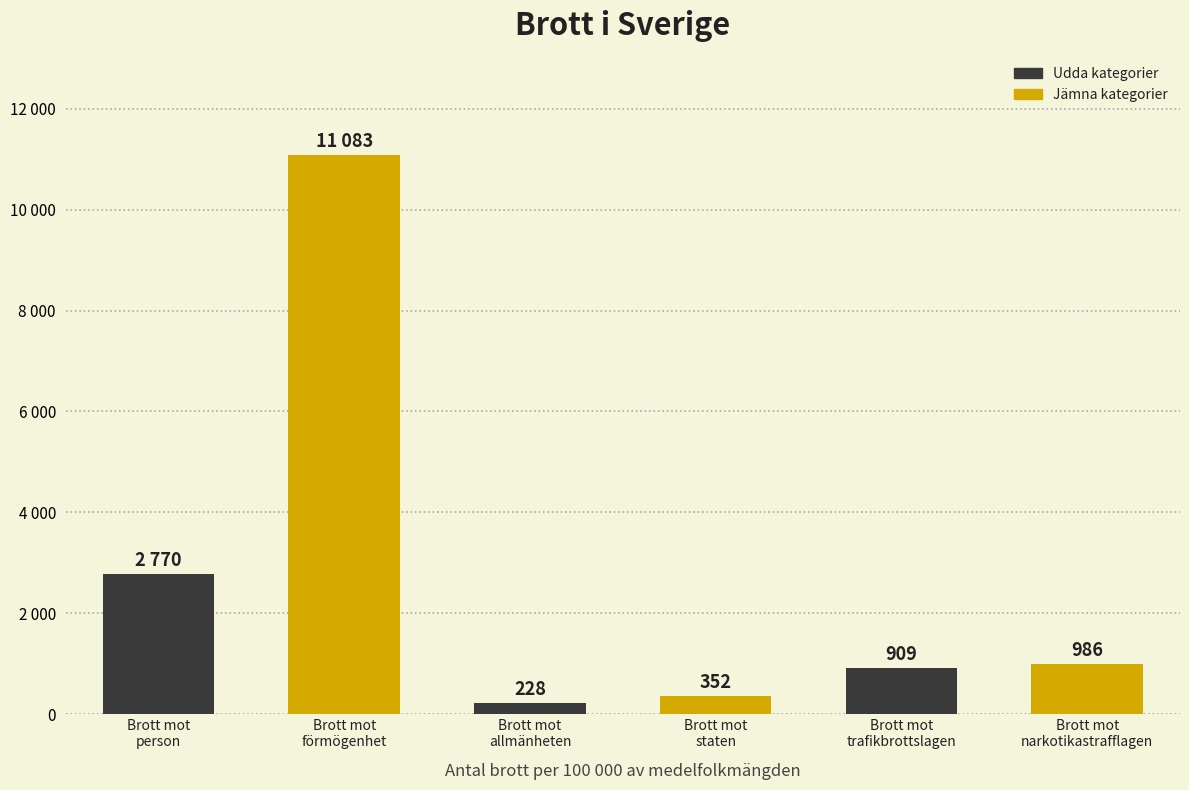

What is the change in value from Brott_mot_allmanheten to Brott_mot_narkotikastrafflagen?

+758